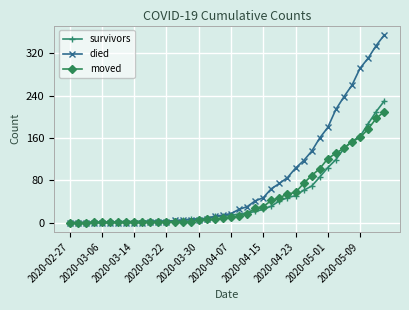

Which series has the largest range (max minus min)?

died